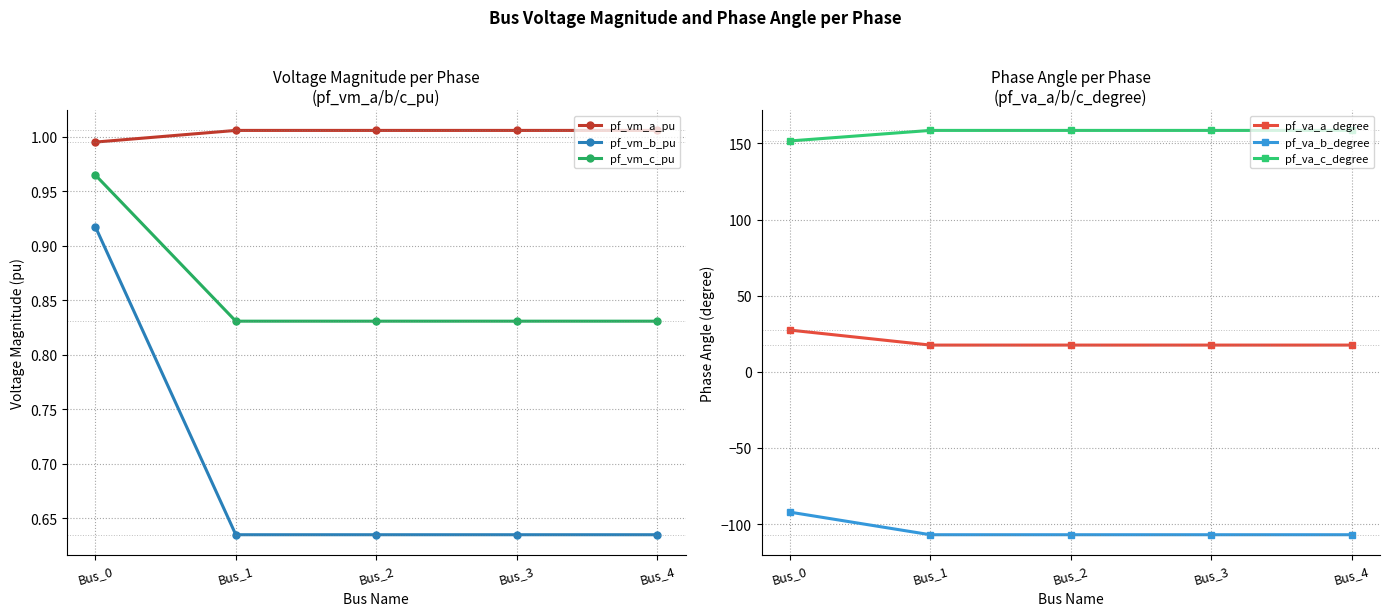

Rank the categories by pf_va_a_degree value from lowest to highest.

Bus_1, Bus_2, Bus_3, Bus_4, Bus_0